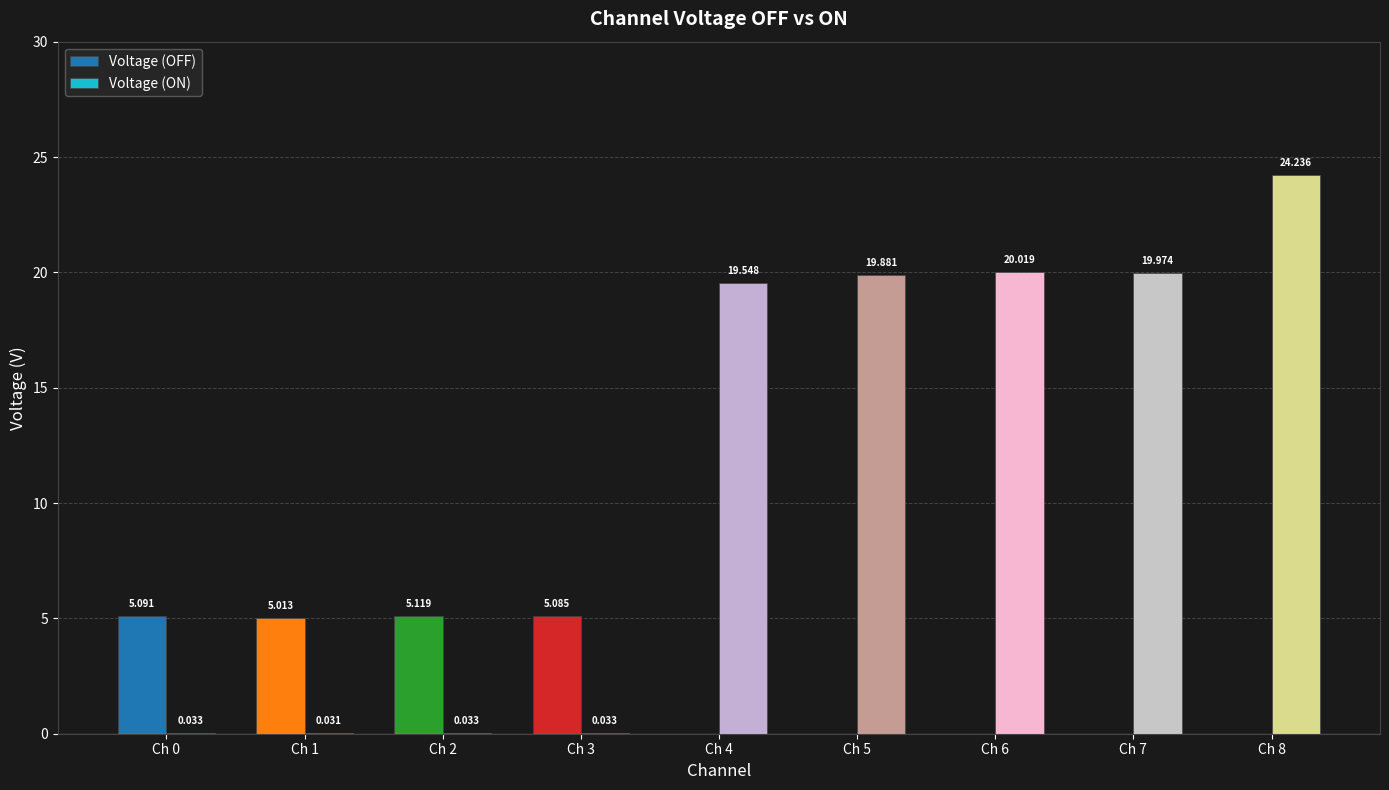

What is the highest value of the Voltage (ON) series?

24.2